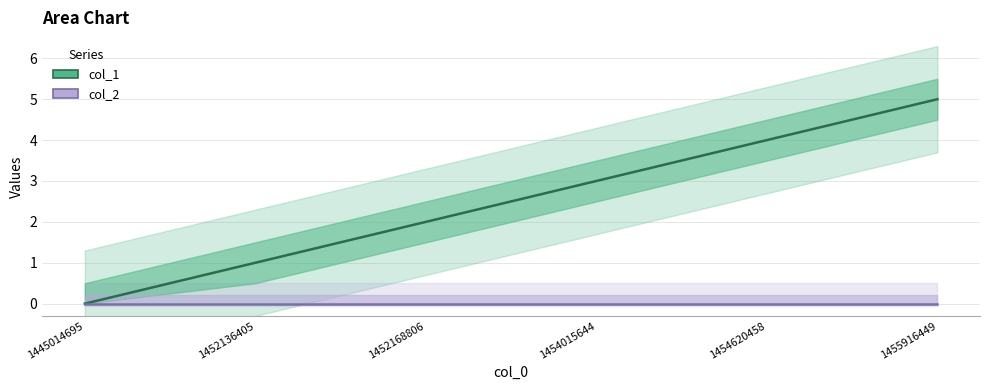

What is the change in value from 1454620458 to 1455916449?

+1